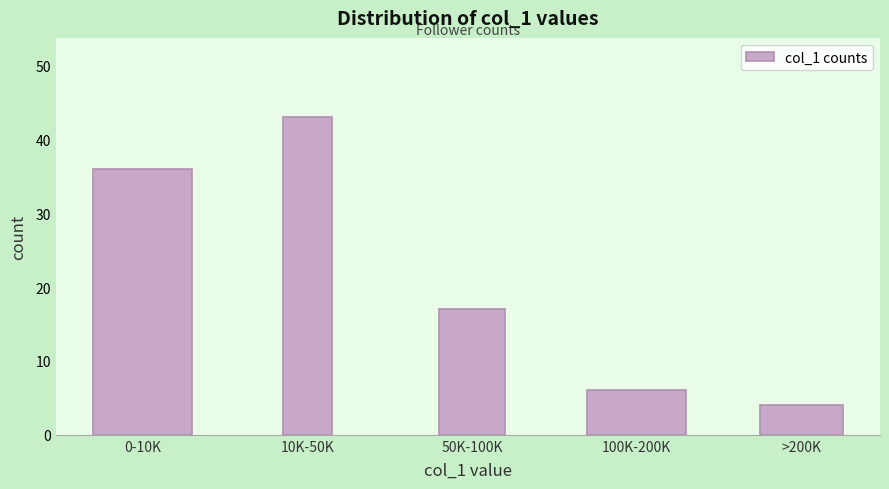

Reading left to right, extract all data points from this chart.

0-10K=36	10K-50K=43	50K-100K=17	100K-200K=6	>200K=4